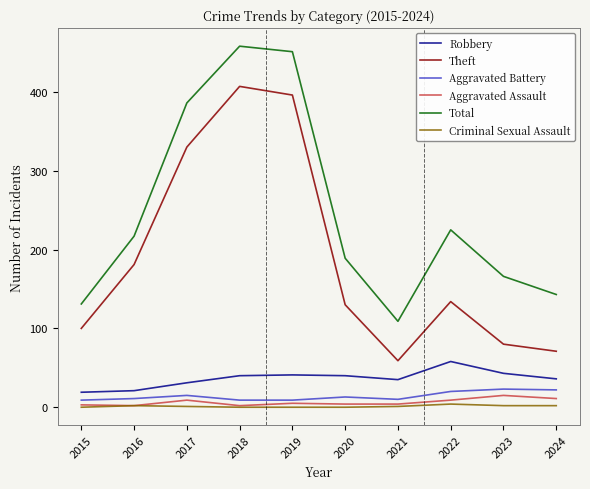

What is the difference between the maximum and minimum values in the Aggravated Assault series?

13